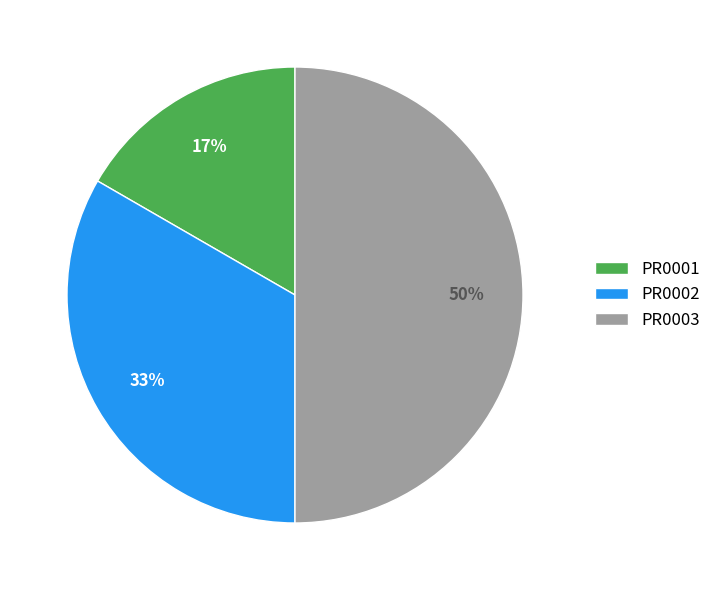

Does PR0002 account for over 50% of the chart?

No